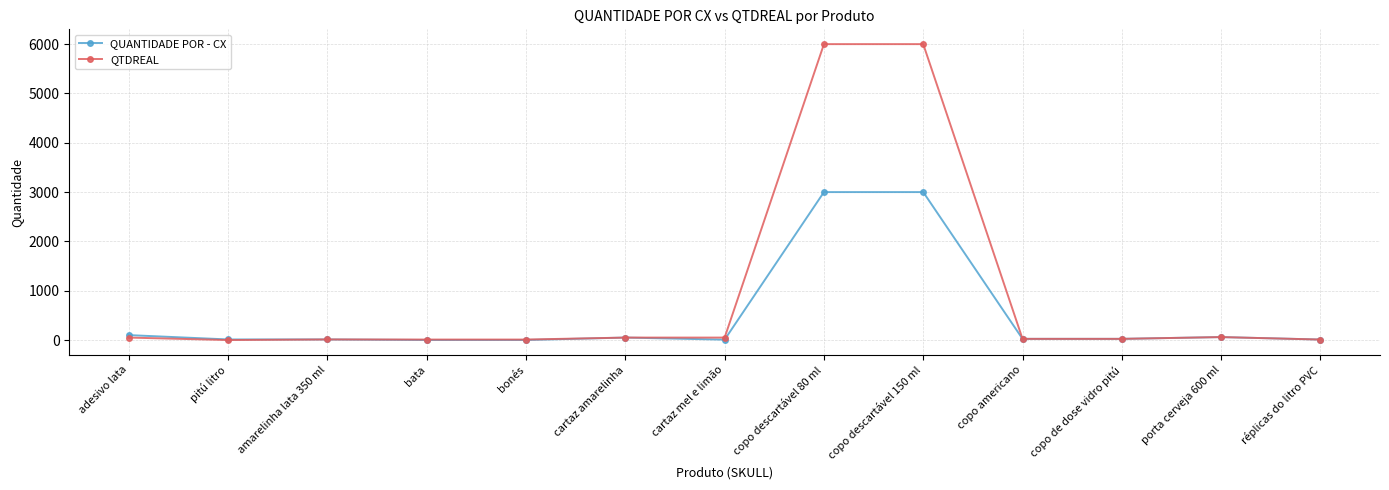

At which label does QTDREAL first exceed 24?

adesivo lata